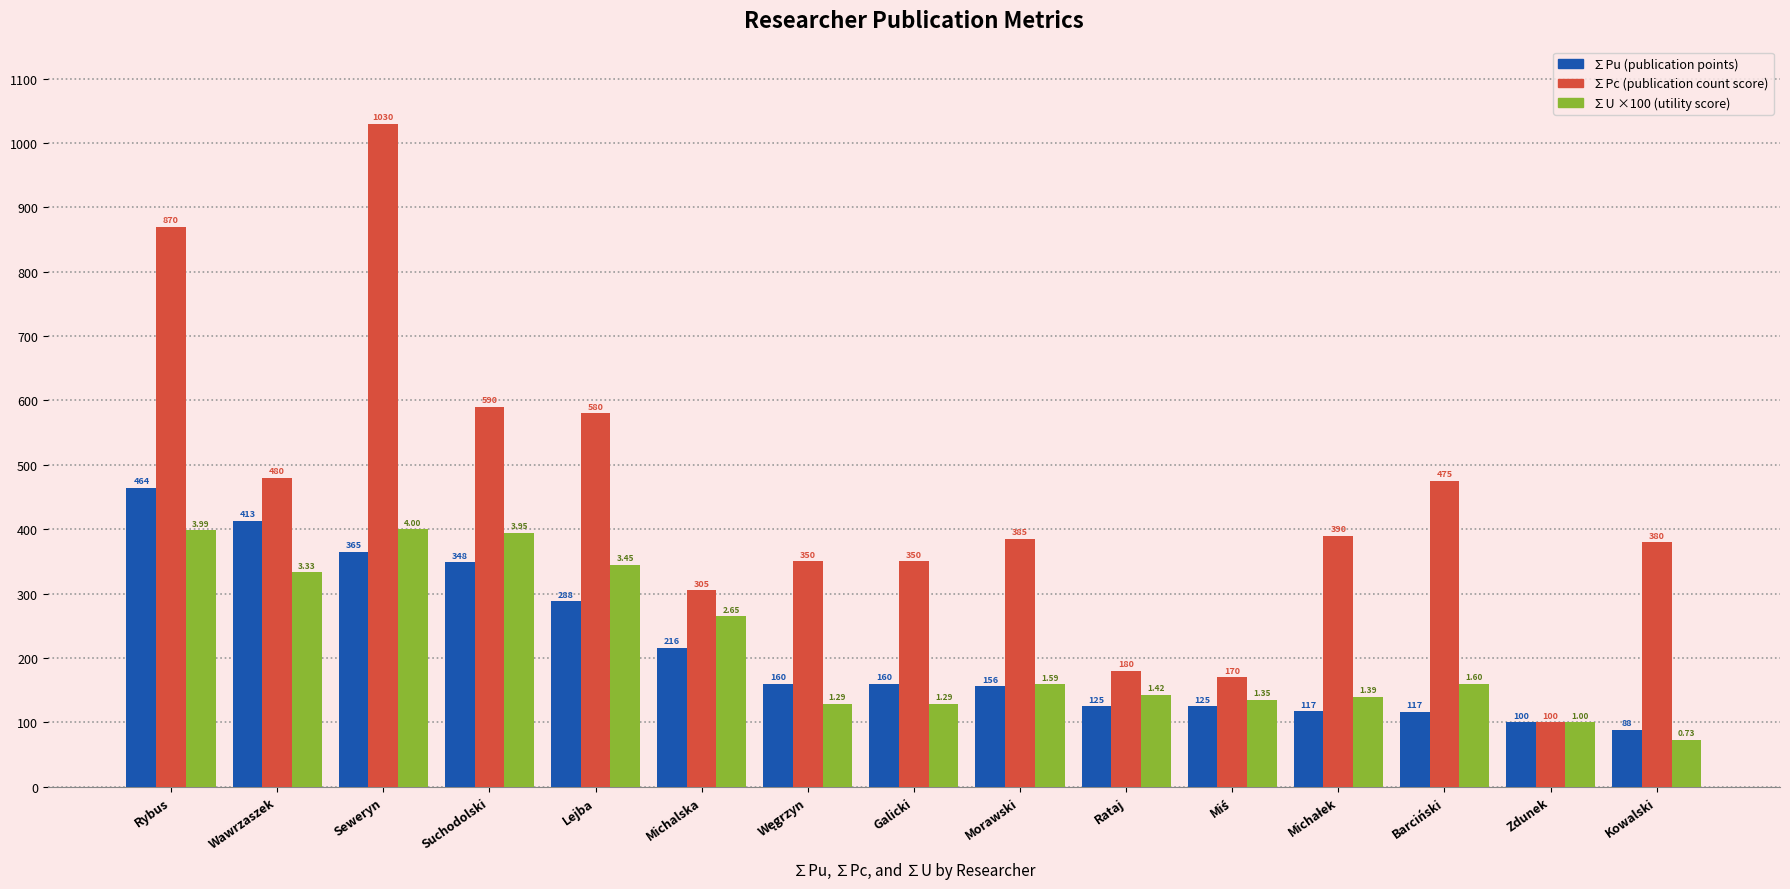

At which category is the sum across all series the highest?

Seweryn